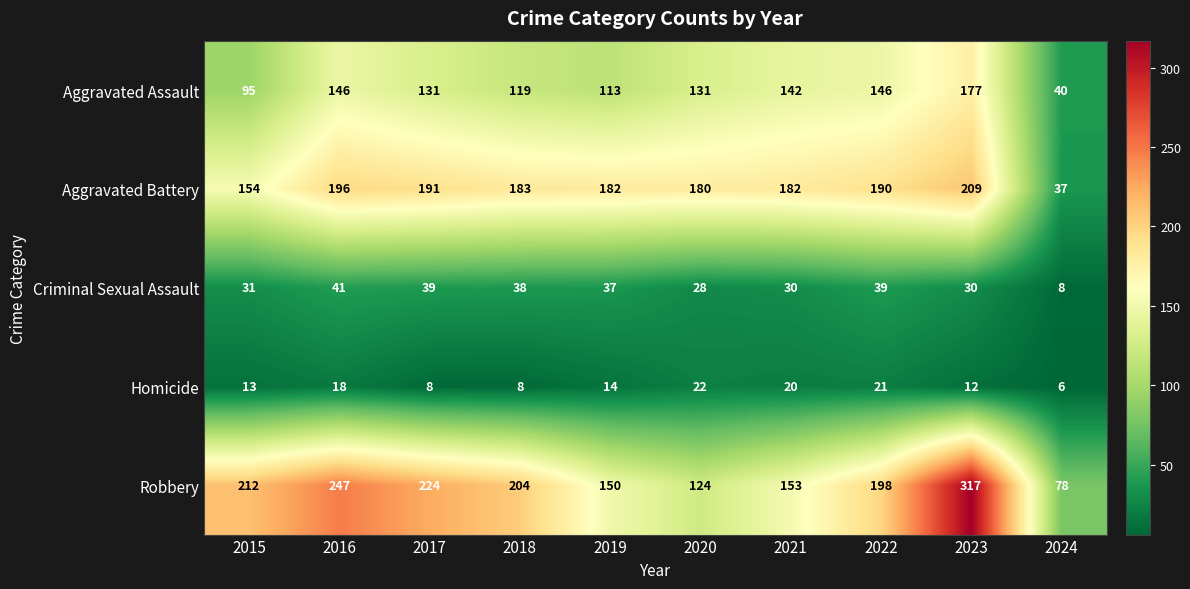

Which label corresponds to the largest value in the chart?

2023